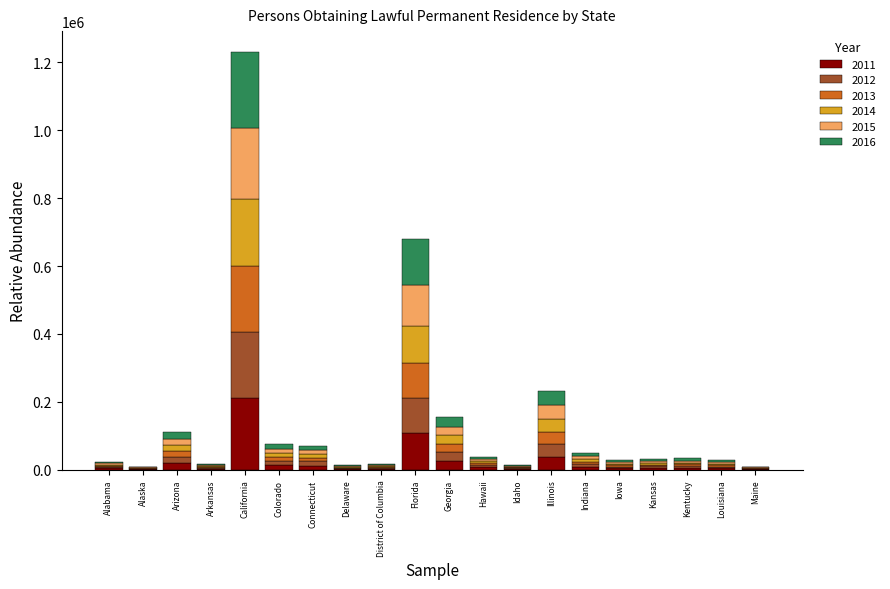

At which category is the sum across all series the highest?

California